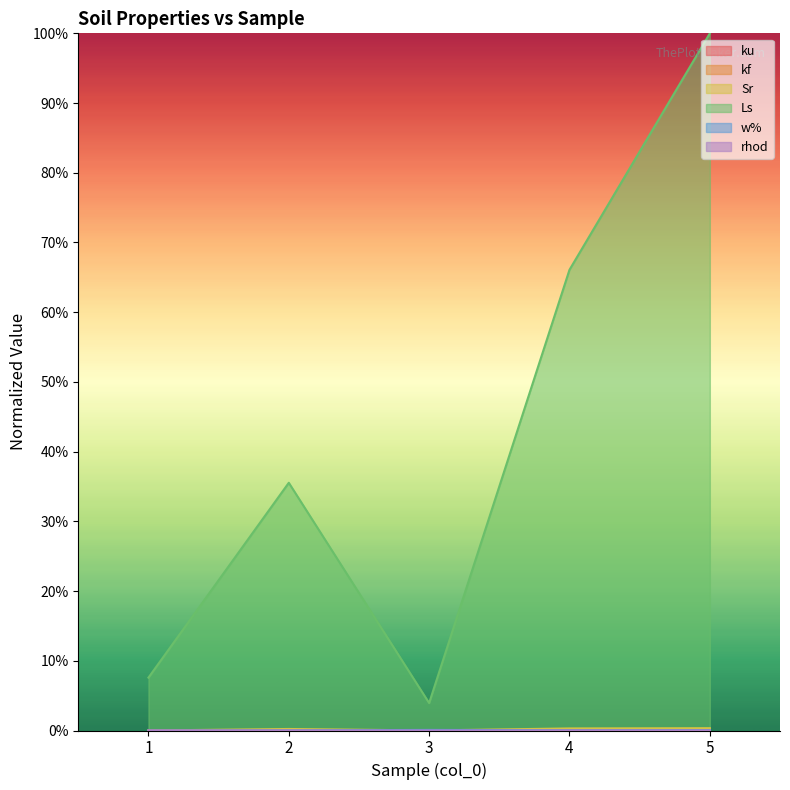

How many lines are shown in the chart?

6